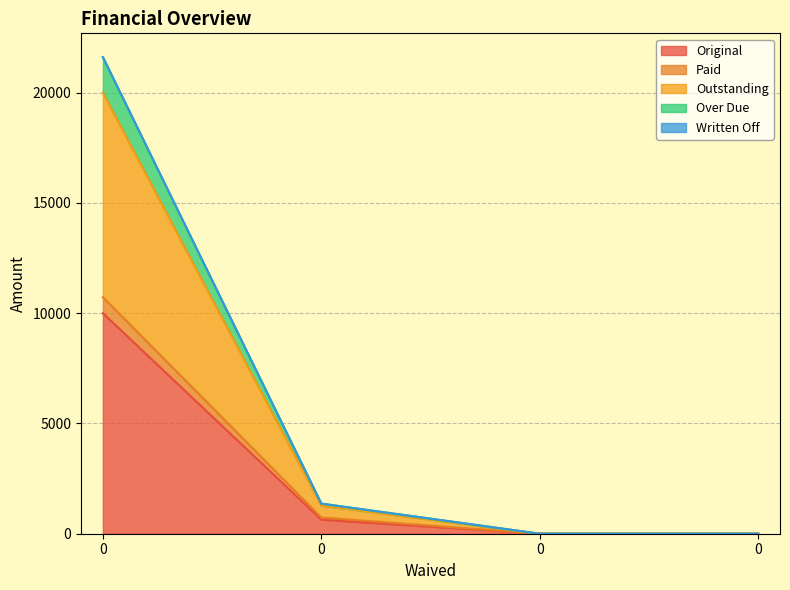

Does the chart display data point markers on the line(s)?

No